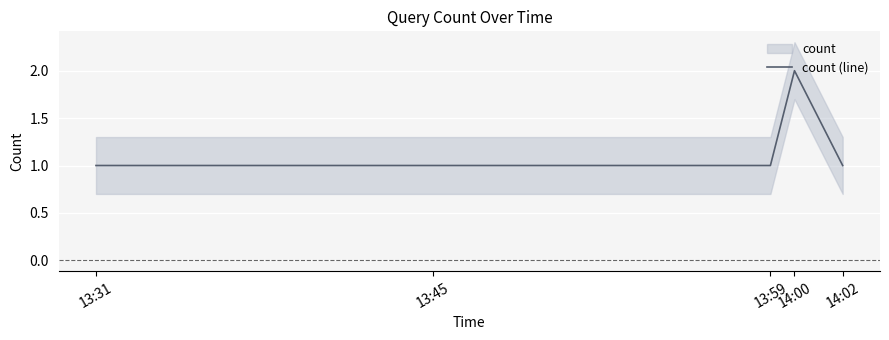

How many interior local peaks does the count (line) series have?

1